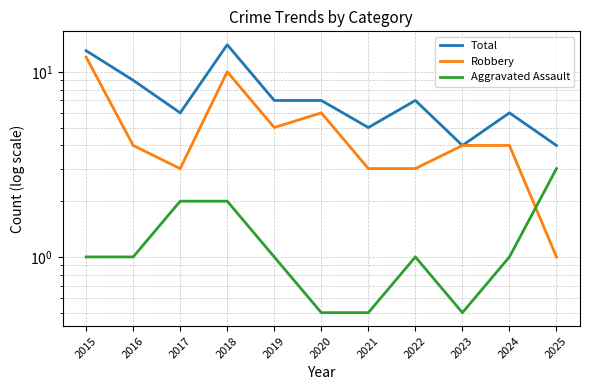

Is this an area chart (filled region under the line)?

No